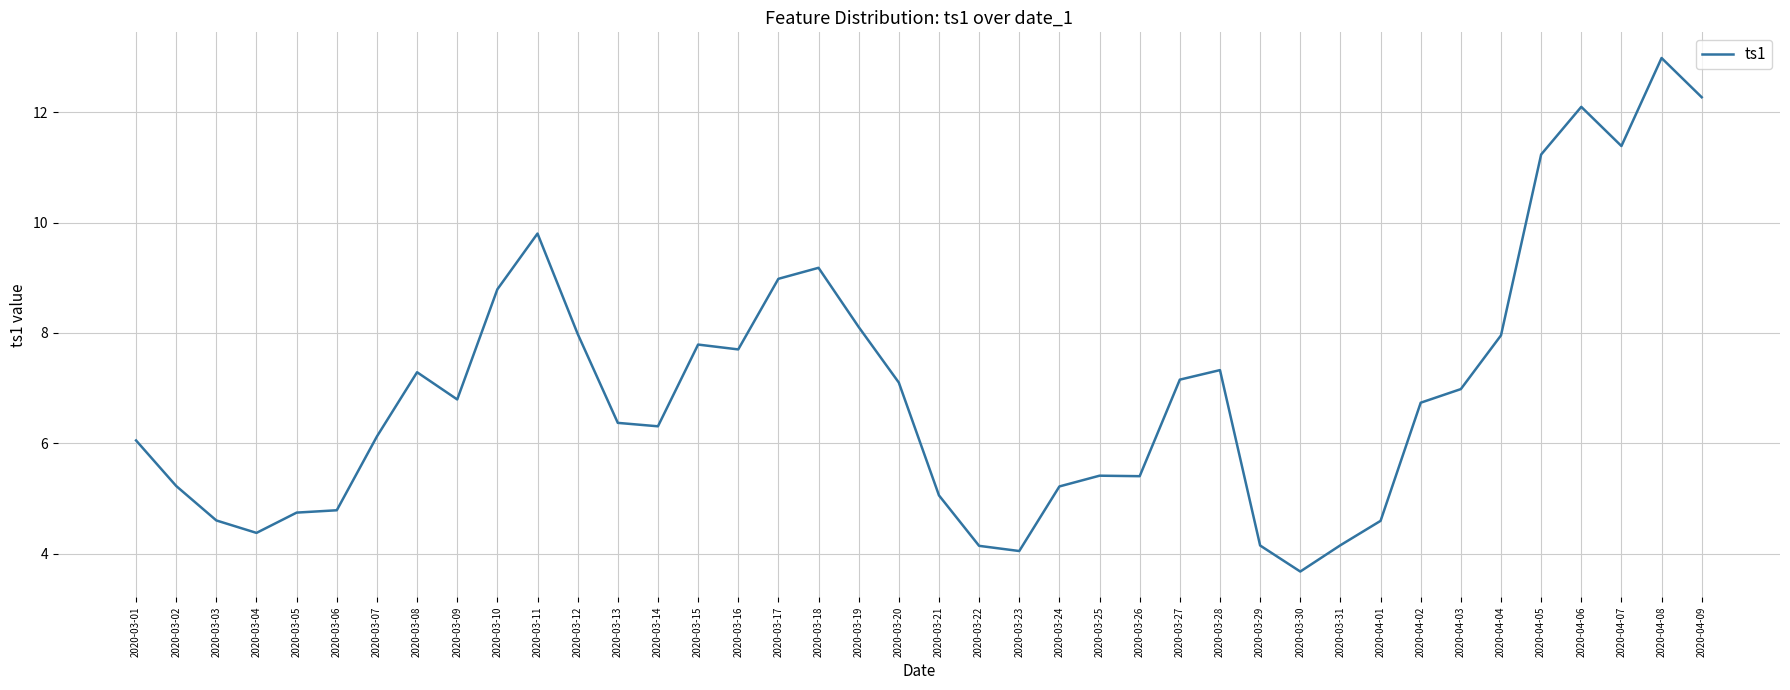

Is this an area chart (filled region under the line)?

No